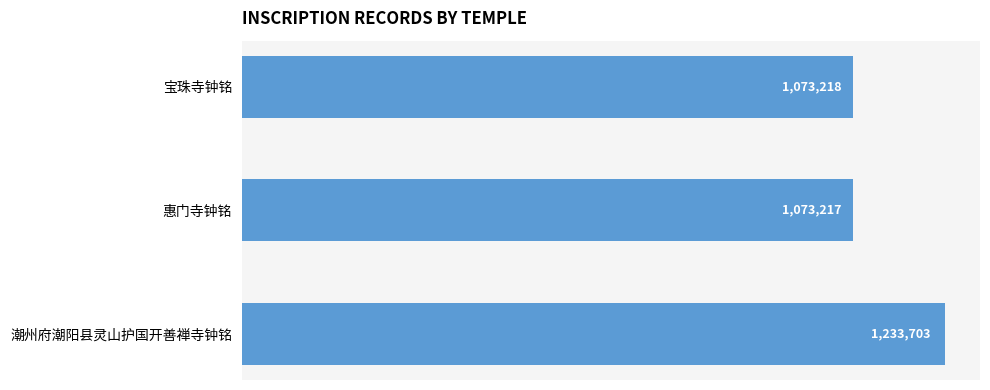

Does the chart contain any negative values?

No